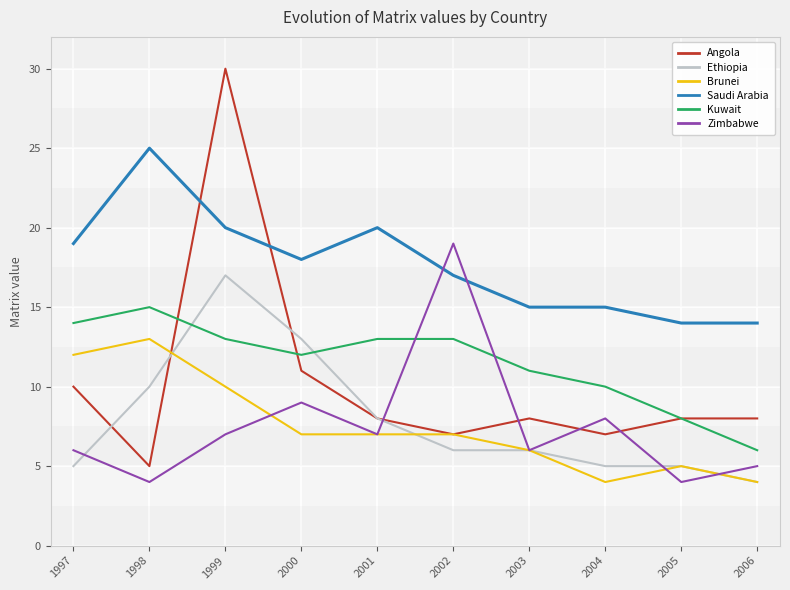

What is the difference between the highest and lowest values at 2005?

10